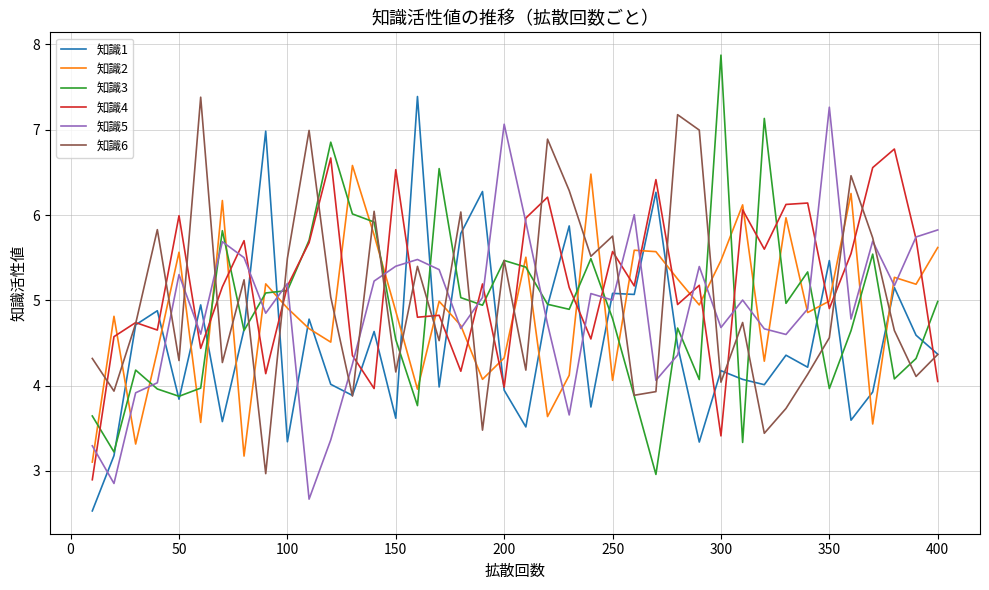

How many lines are shown in the chart?

6